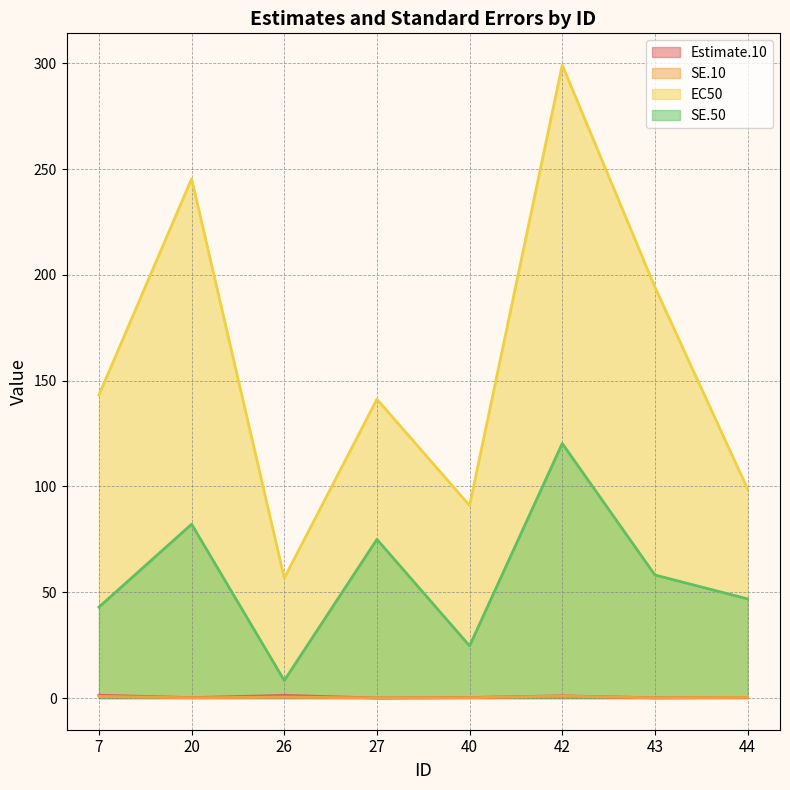

The value of EC50 at 42 is 299.2. True or false?

True